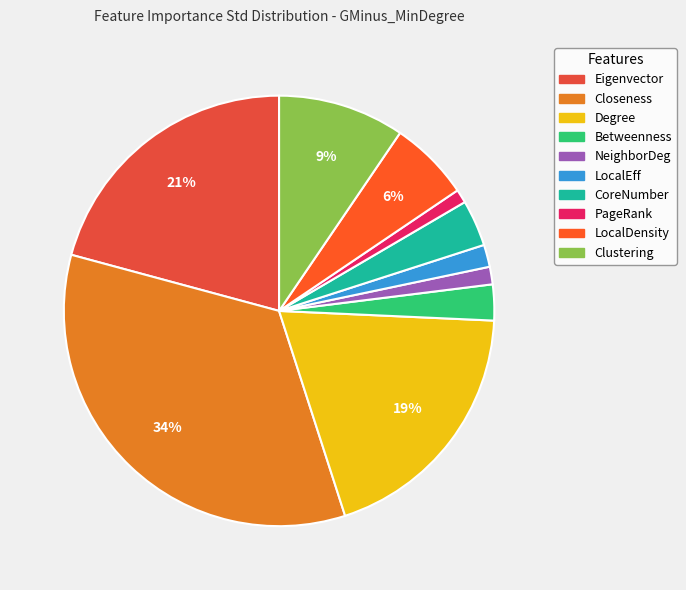

Count the number of slices in the pie.

10